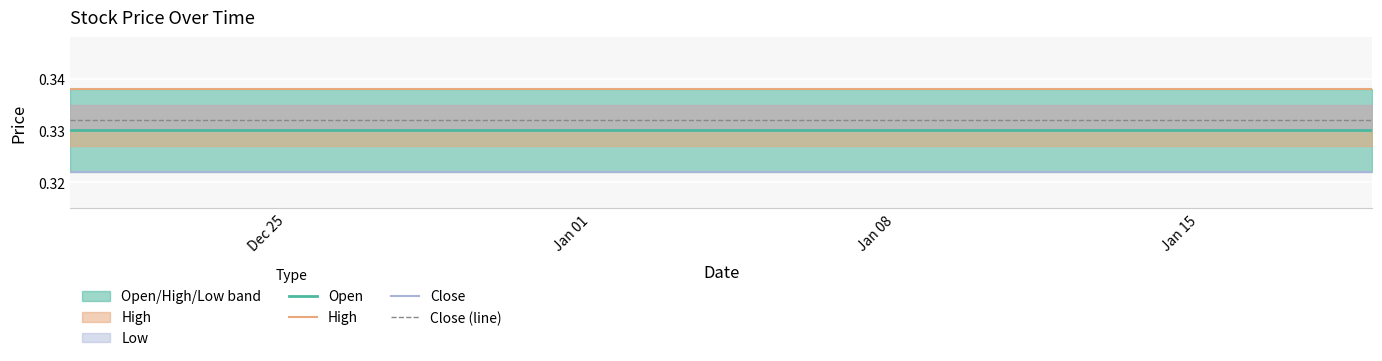

True or false: Open has more than 2 points higher than both neighbors.

False